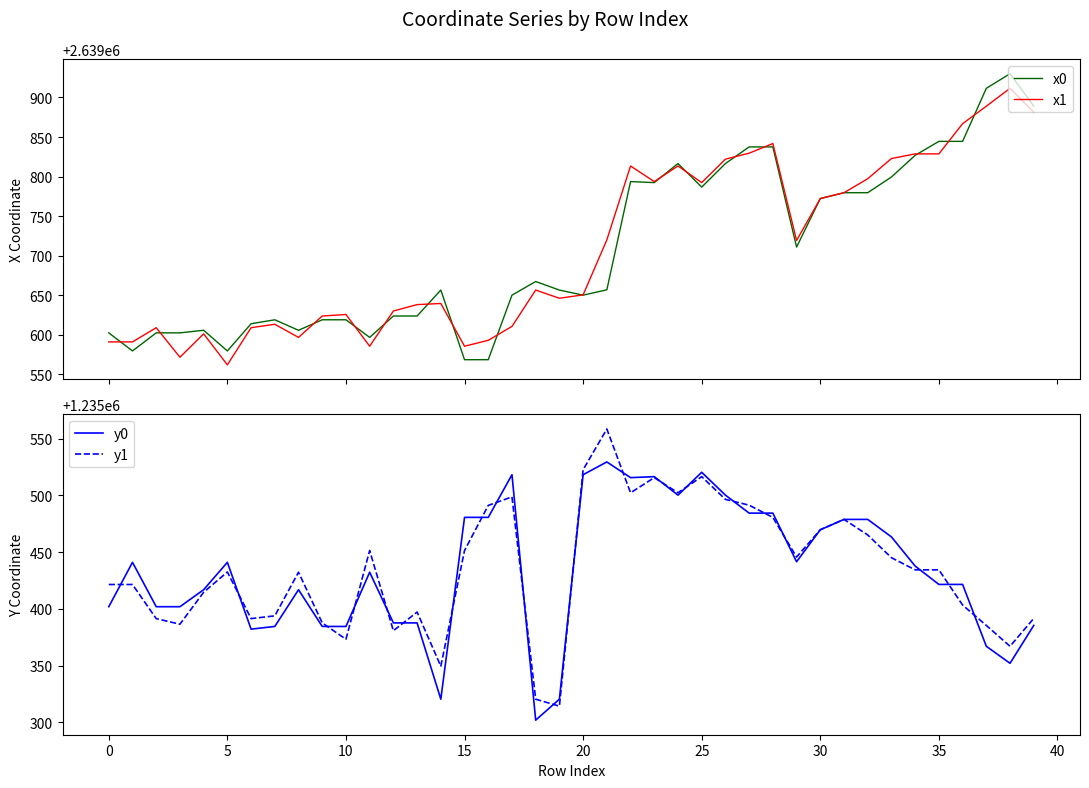

How many lines are shown in the chart?

4